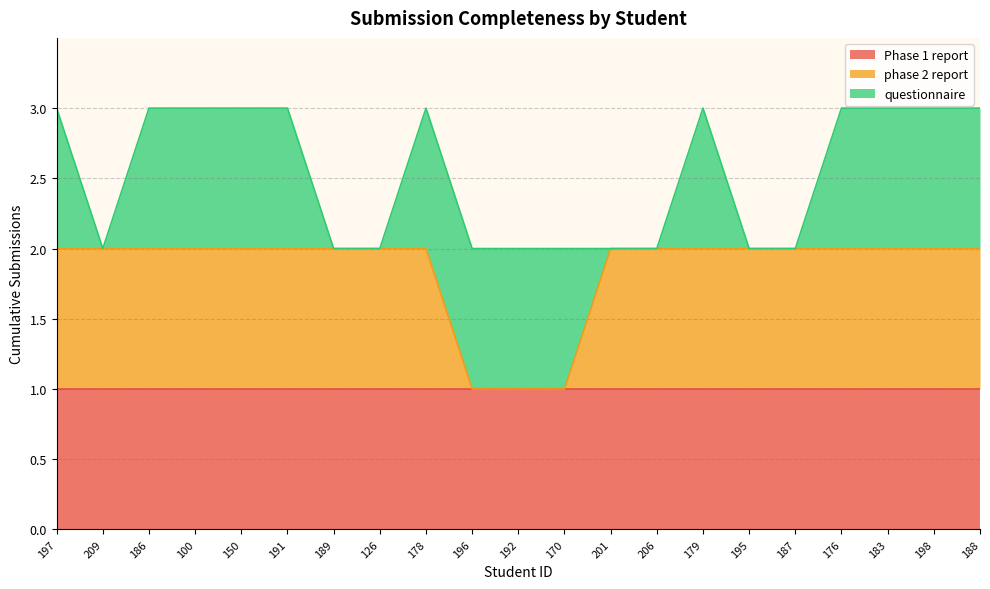

Does the chart display data point markers on the line(s)?

No